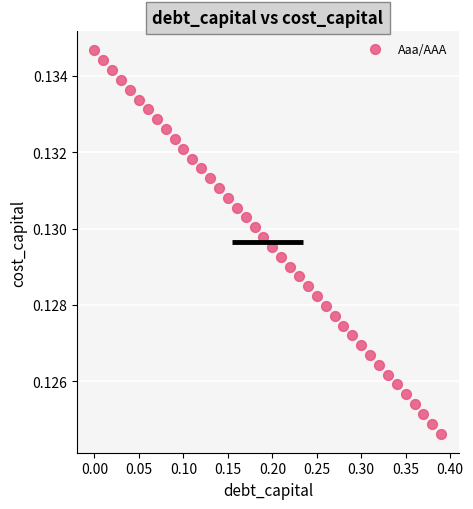

What is the range of X values (max minus min)?

0.4